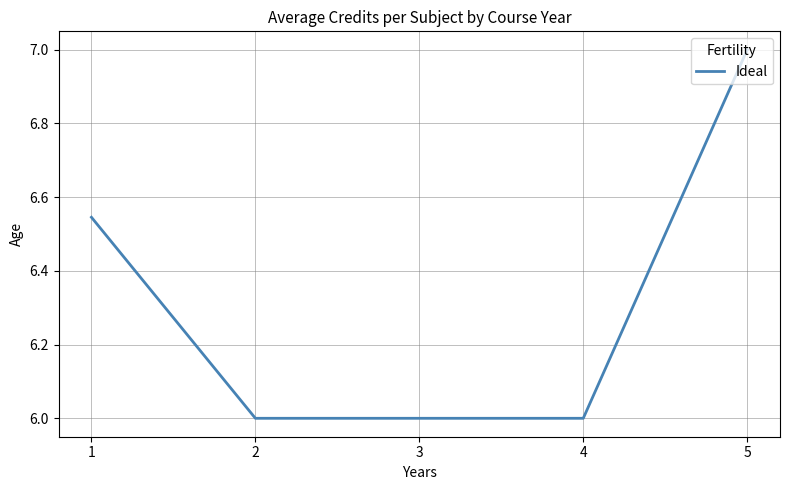

The value at 4 is 2.7. True or false?

False